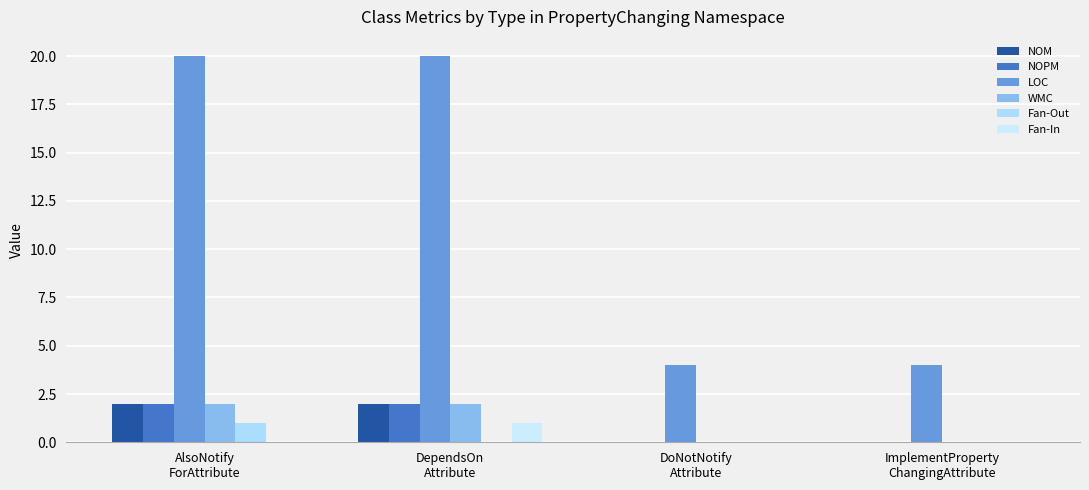

Which has a higher value, AlsoNotify
ForAttribute or DependsOn
Attribute?

AlsoNotify
ForAttribute